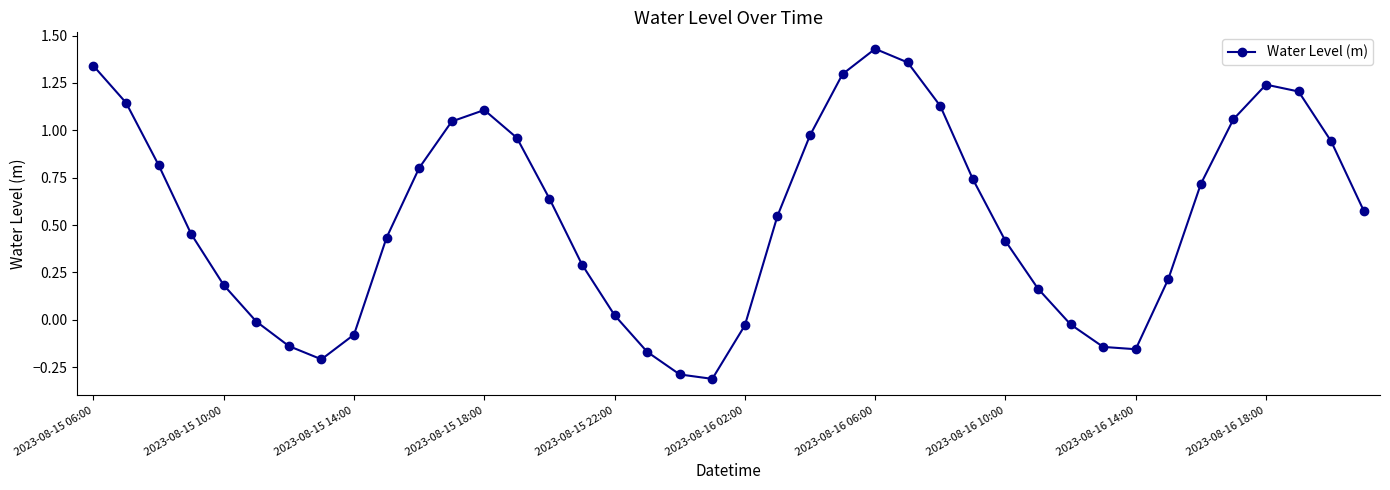

How many values exceed 0?

29